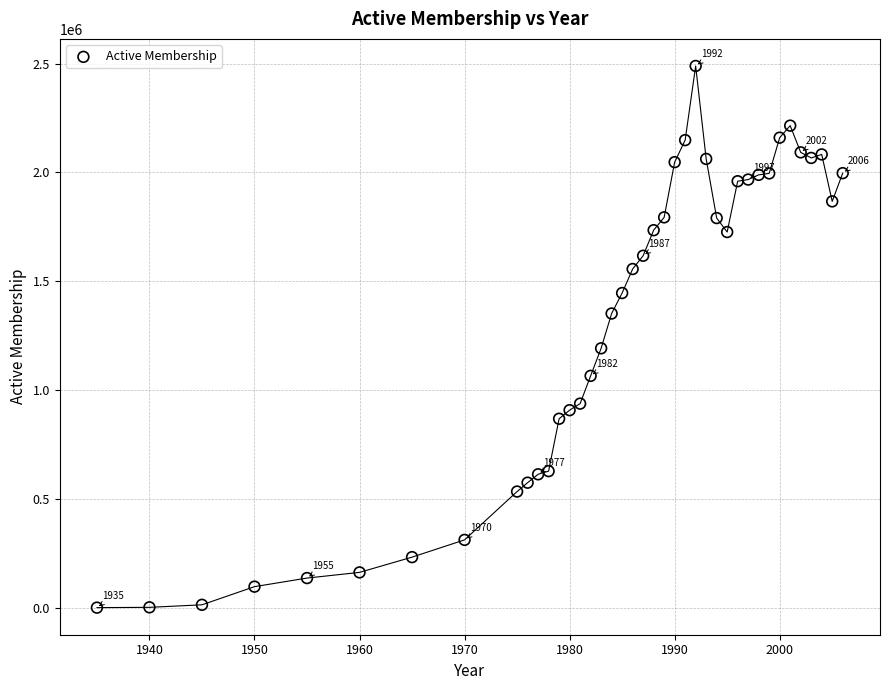

What Y value in the scatter plot is closest to 1244771?

1191946